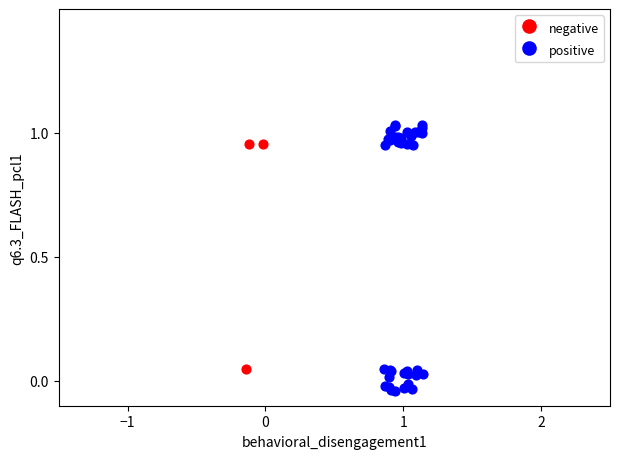

Which series contains the highest Y value?

positive